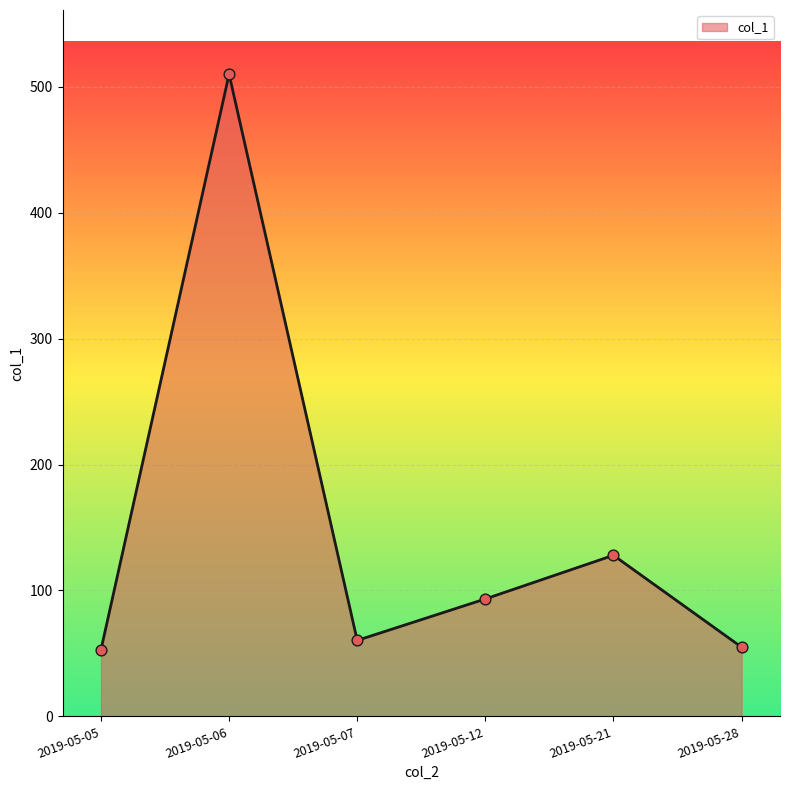

Between 2019-05-05 and 2019-05-07, which is larger?

2019-05-07